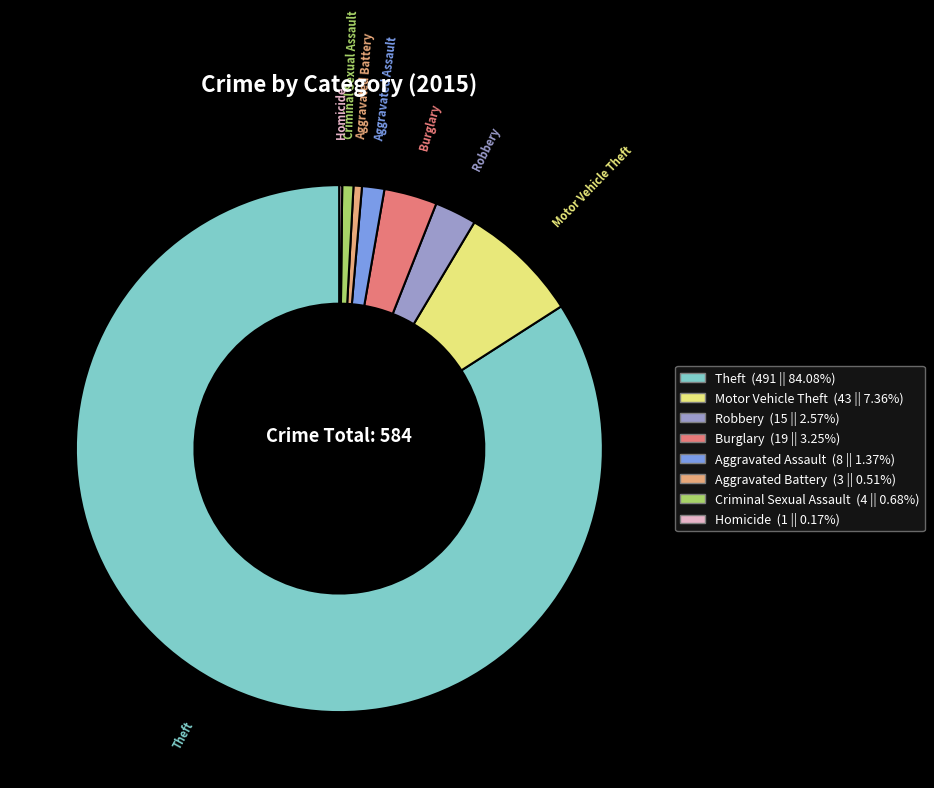

Which category has the biggest portion of the pie?

Theft